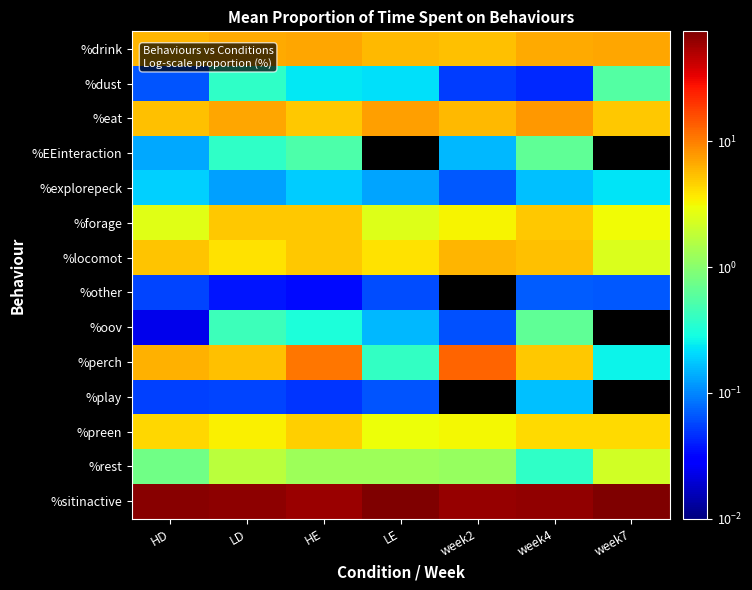

Which series has the largest total across all categories?

%sitinactive